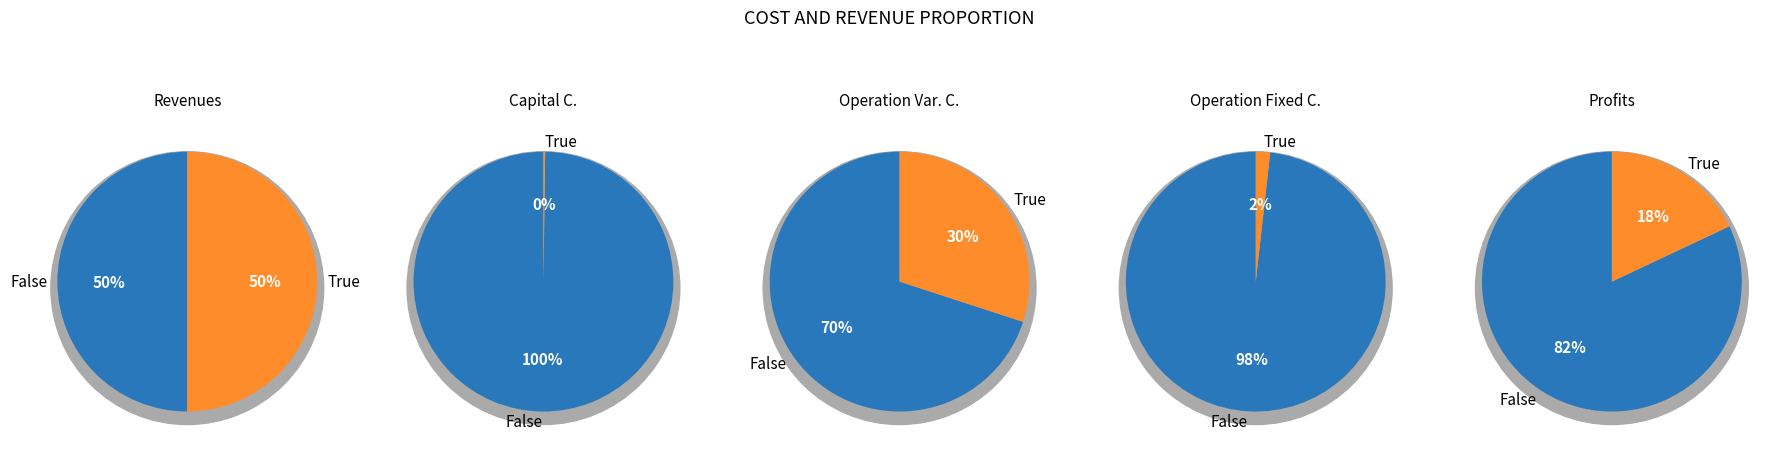

What is the change in value from Total Operation Fixed Costs to Total Profits?

+309829.3